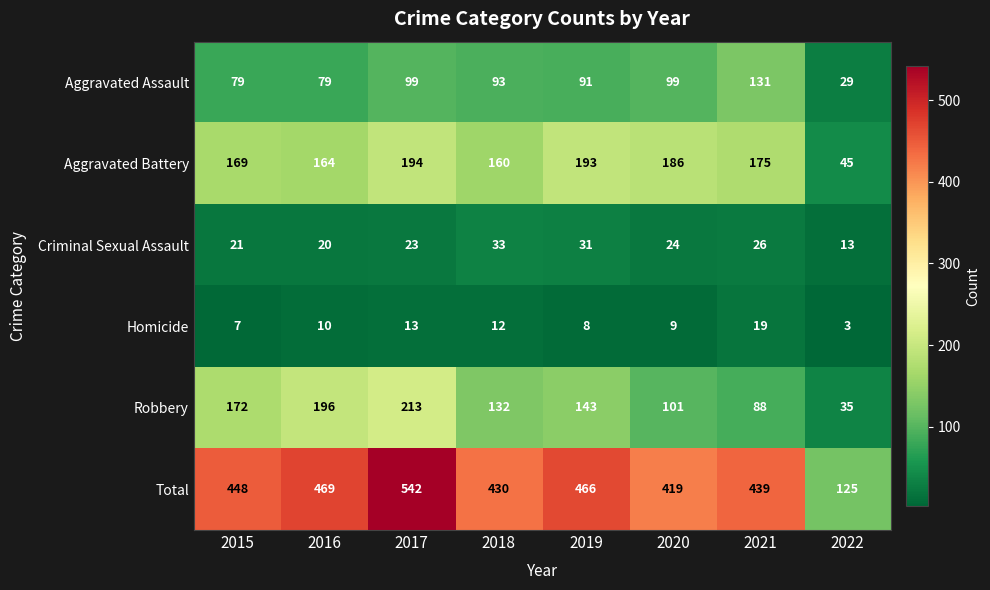

Which category has the highest value across all series?

2017